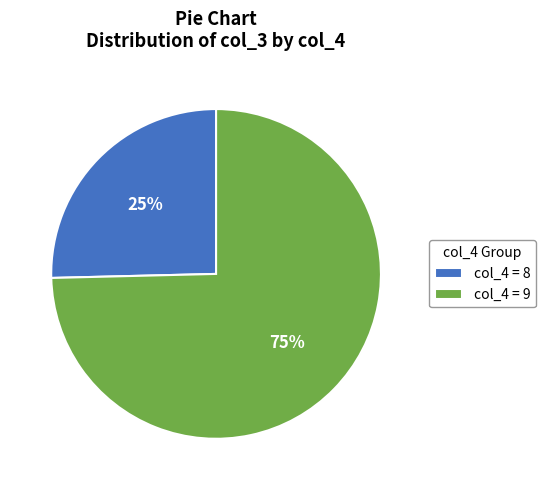

Rank the categories by value from lowest to highest.

col_4 = 8, col_4 = 9